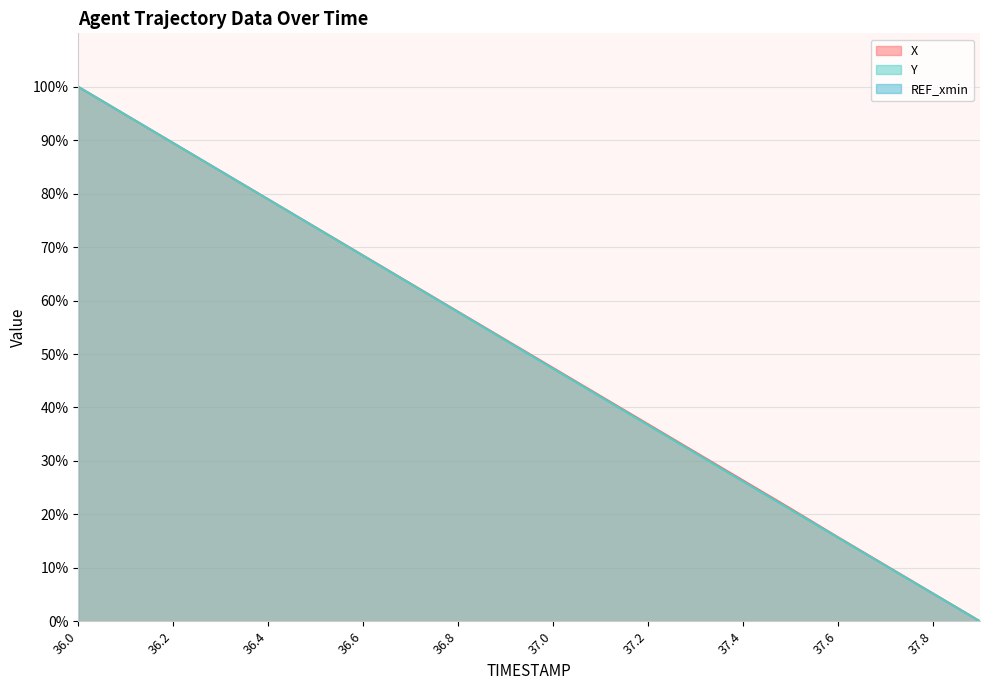

What is the maximum value for X?

100.0